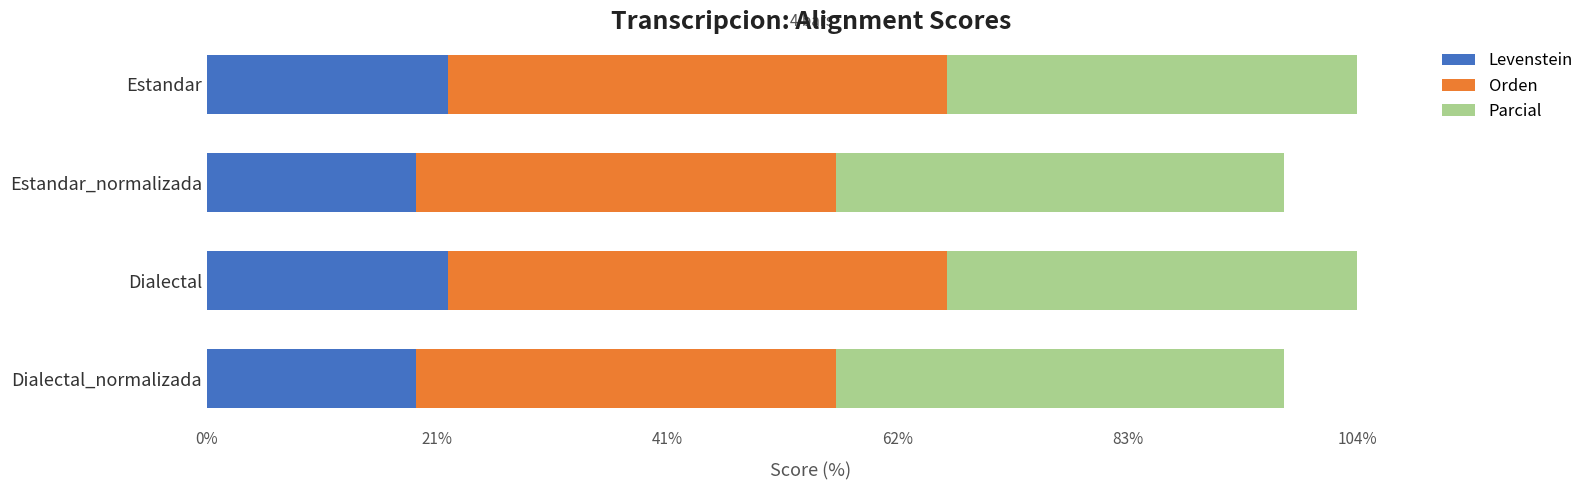

Is it true that Levenstein equals 30.5 at Estandar_normalizada?

False